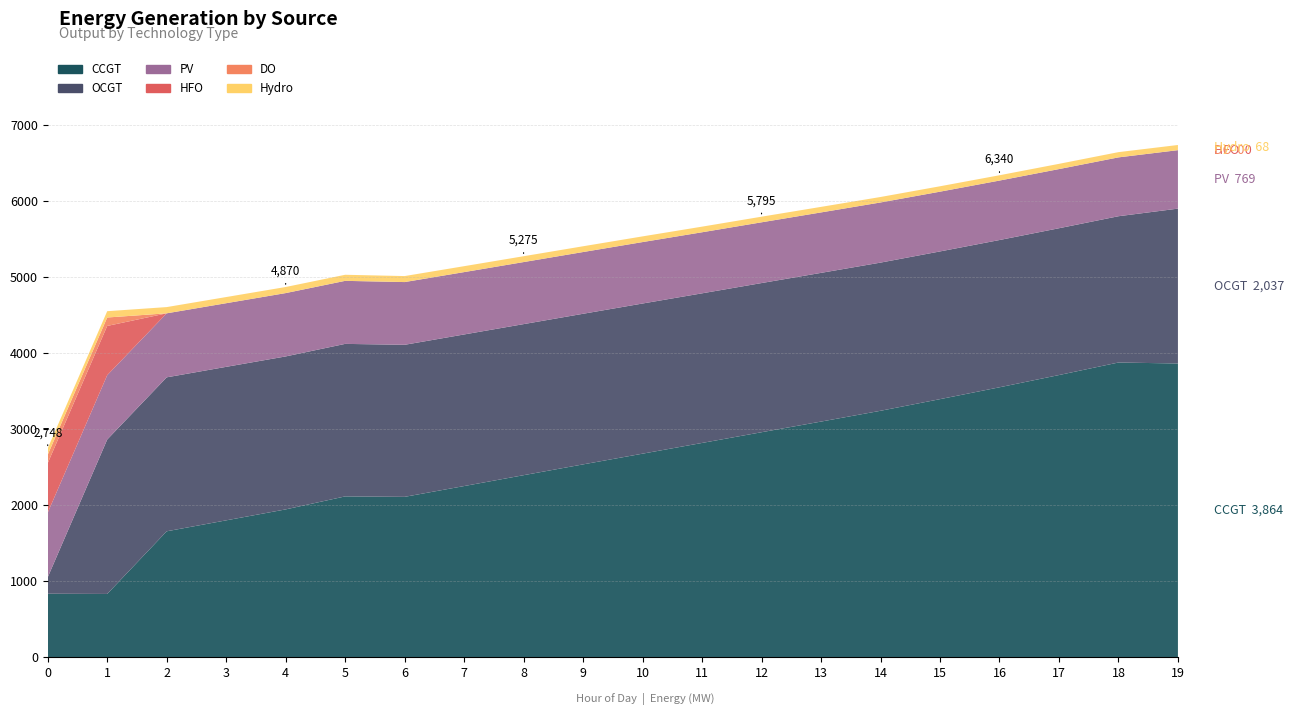

Reading left to right, extract all data points from this chart.

CCGT: 0=836	1=833	2=1657	3=1801	4=1945	5=2116	6=2110	7=2252	8=2395	9=2537	10=2678	11=2819	12=2960	13=3100	14=3242	15=3395	16=3551	17=3712	18=3877	19=3864
OCGT: 0=216	1=2031	2=2025	3=2019	4=2012	5=2006	6=2000	7=1994	8=1987	9=1981	10=1975	11=1968	12=1962	13=1956	14=1949	15=1943	16=1937	17=1931	18=1924	19=2037
PV: 0=850	1=846	2=842	3=837	4=833	5=829	6=825	7=820	8=816	9=812	10=808	11=803	12=799	13=795	14=791	15=786	16=782	17=778	18=774	19=769
HFO: 0=651	1=648	2=0	3=0	4=0	5=0	6=0	7=0	8=0	9=0	10=0	11=0	12=0	13=0	14=0	15=0	16=0	17=0	18=0	19=0
DO: 0=111	1=111	2=0	3=0	4=0	5=0	6=0	7=0	8=0	9=0	10=0	11=0	12=0	13=0	14=0	15=0	16=0	17=0	18=0	19=0
Hydro: 0=84	1=83	2=82	3=81	4=80	5=80	6=79	7=78	8=77	9=76	10=75	11=74	12=74	13=73	14=72	15=71	16=70	17=69	18=69	19=68